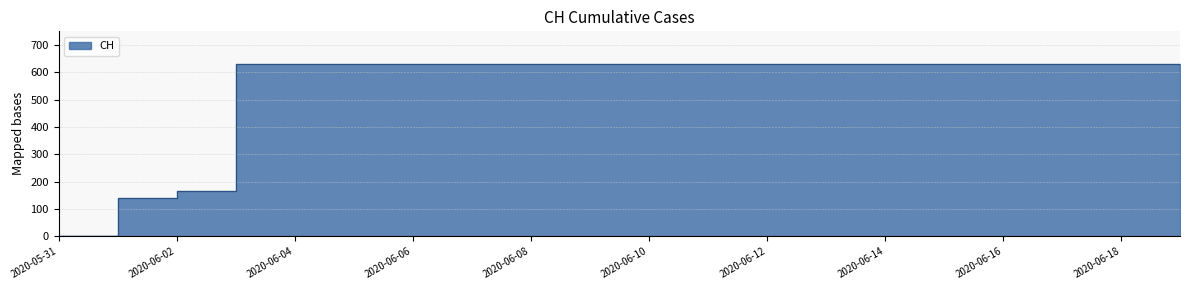

What is the difference between the maximum and minimum values?

631